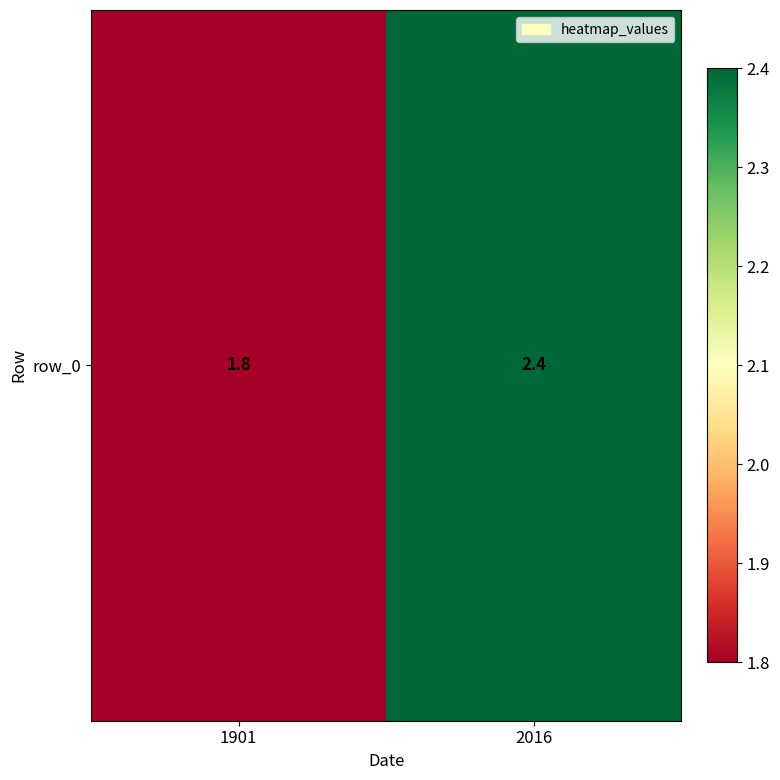

List the labels in order of value, smallest first.

1901, 2016